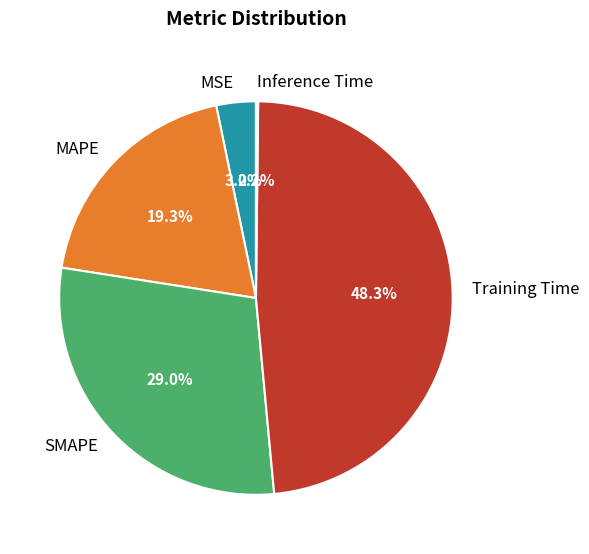

To the nearest percent, what is the average slice percentage?

20%